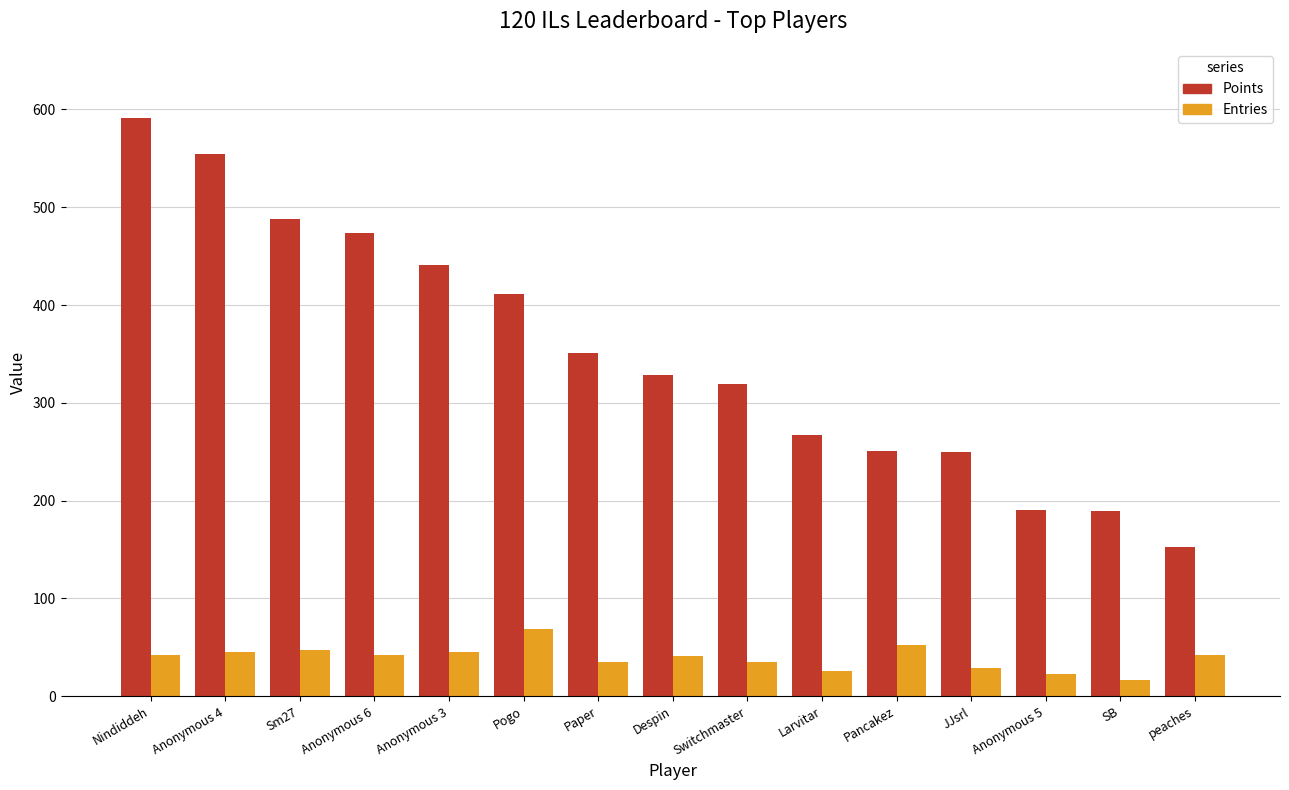

Count the number of categories in the chart.

15